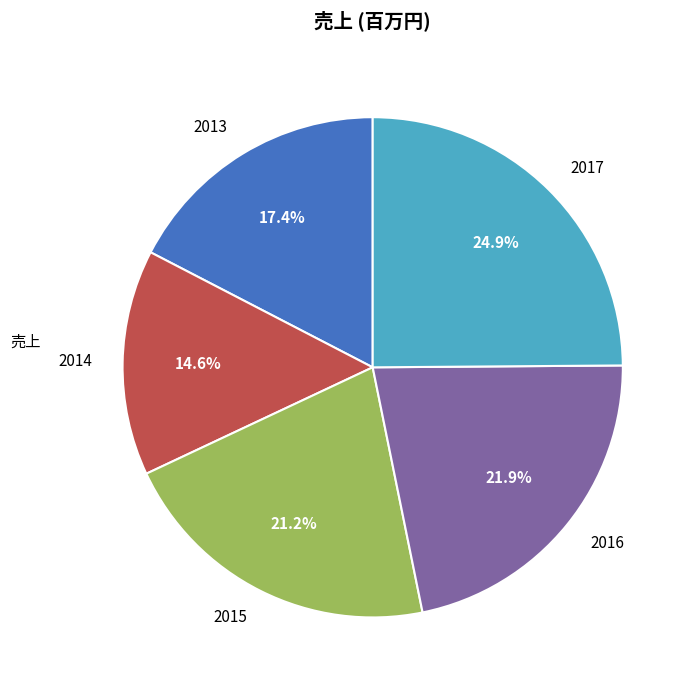

Does 2014 represent more than half of the total?

No